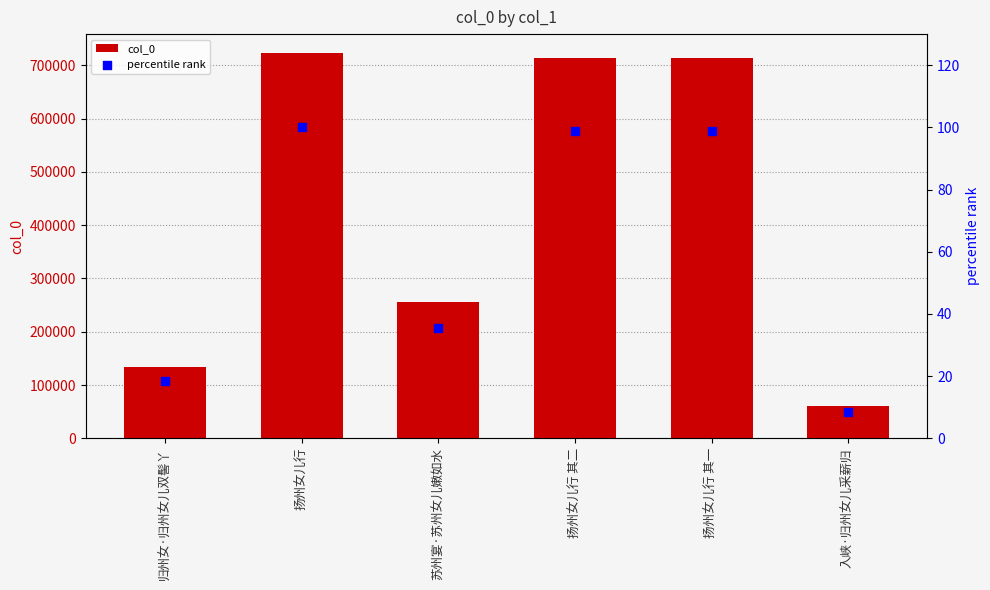

What are all the series names shown in the legend?

col_0, percentile rank